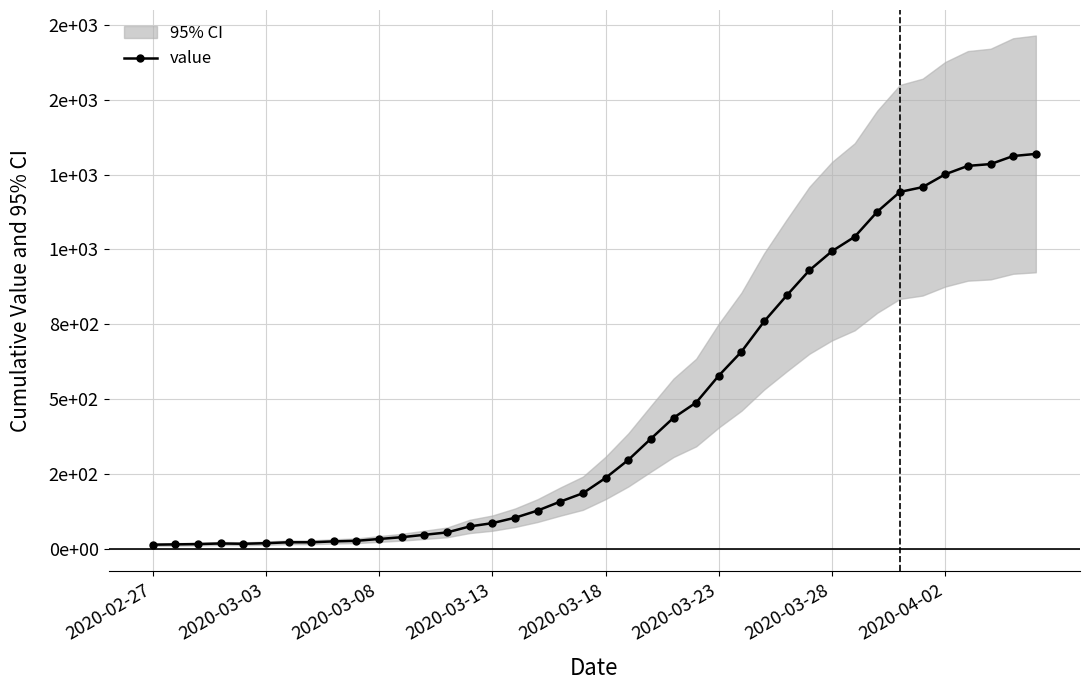

Which category has the lowest value across all series?

2020-02-27